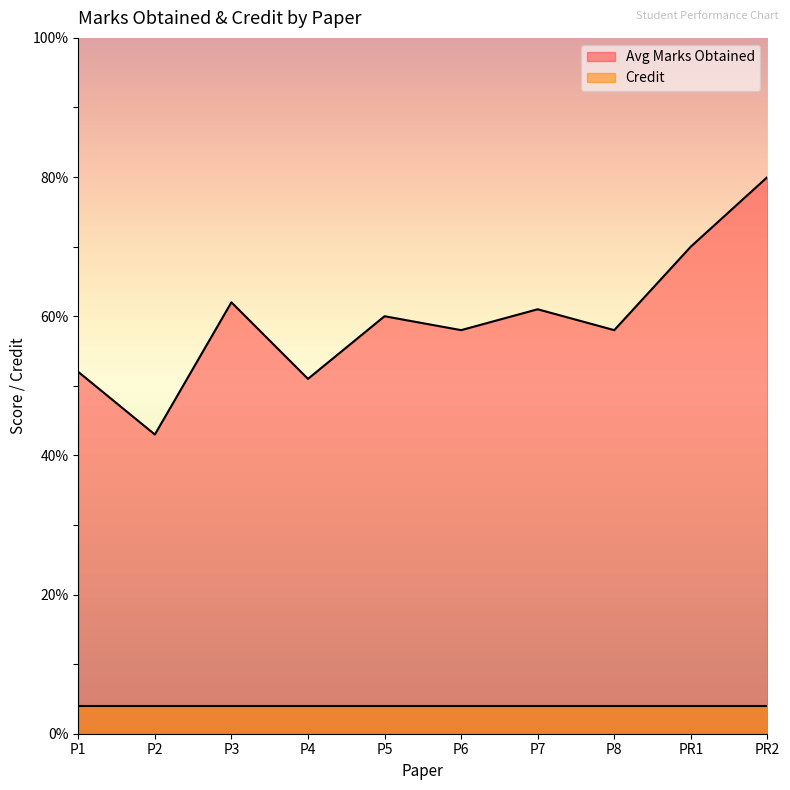

Which category has the highest value across all series?

PR2